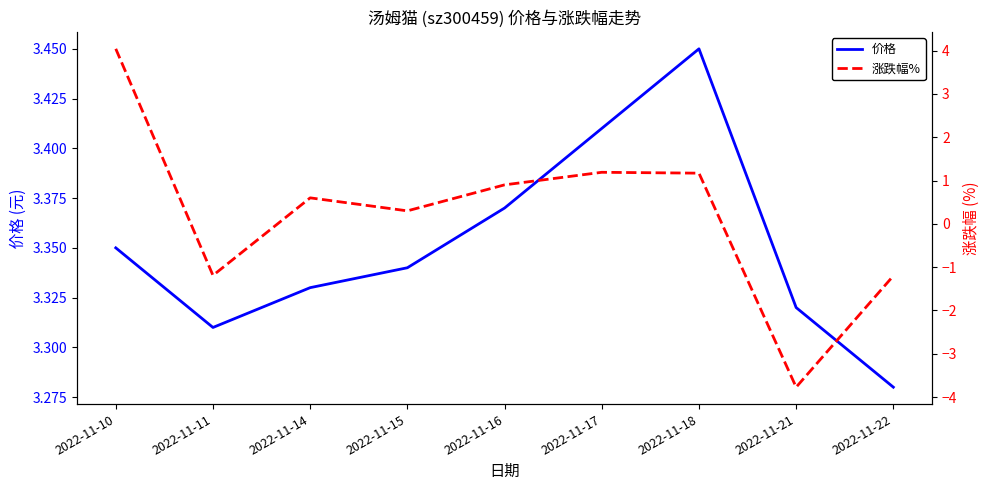

Which label corresponds to the largest value in the chart?

2022-11-10